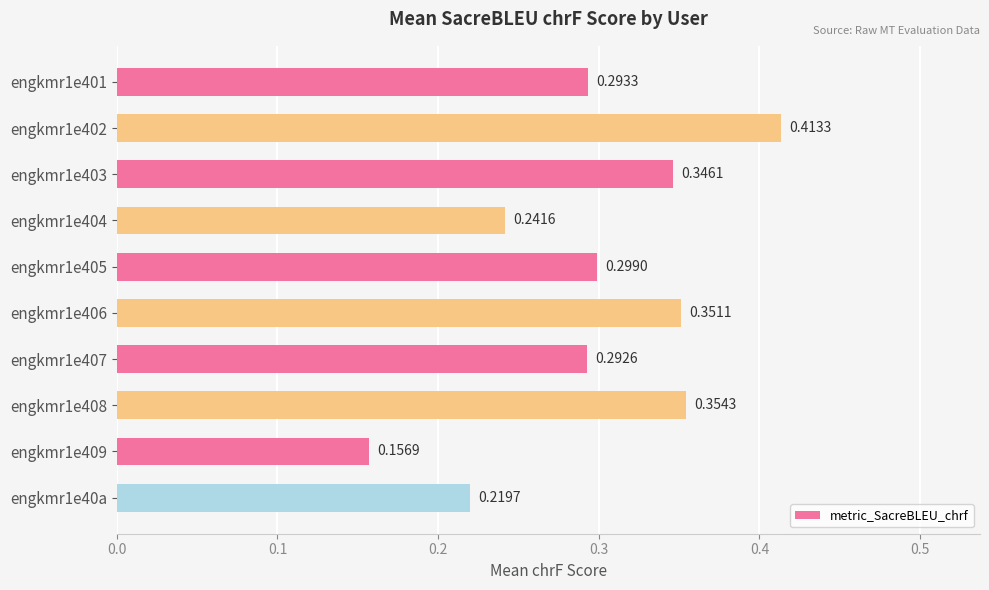

Count the values in the range 0 to 1.

10